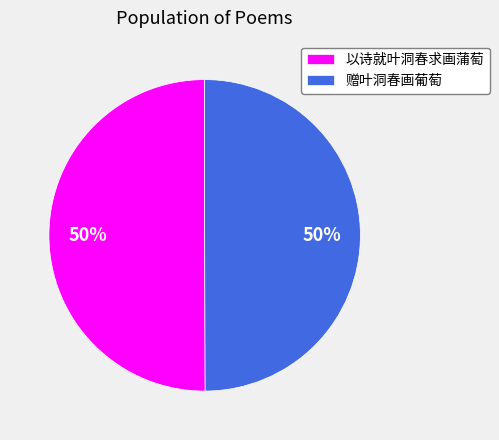

How many segments does this pie chart have?

2